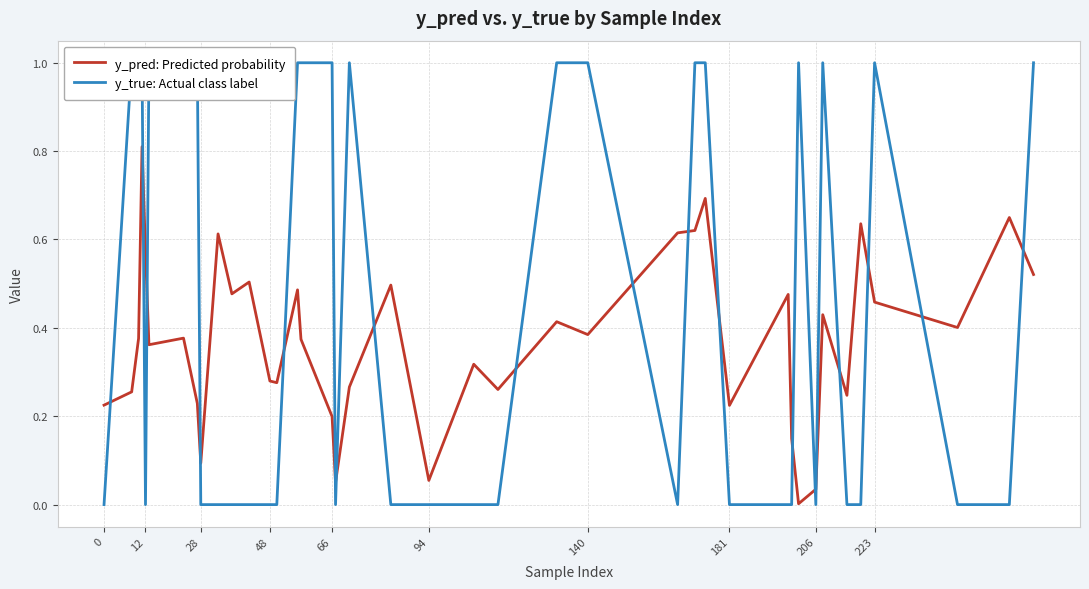

What is the difference between the maximum and minimum values in the y_pred: Predicted probability series?

0.8